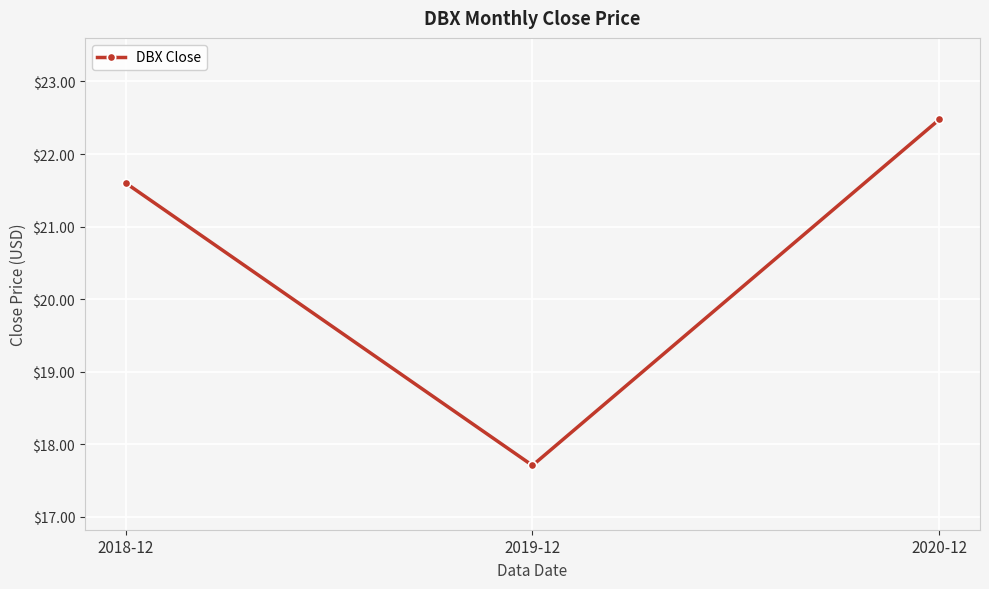

Which category has the lowest value across all series?

2019-12